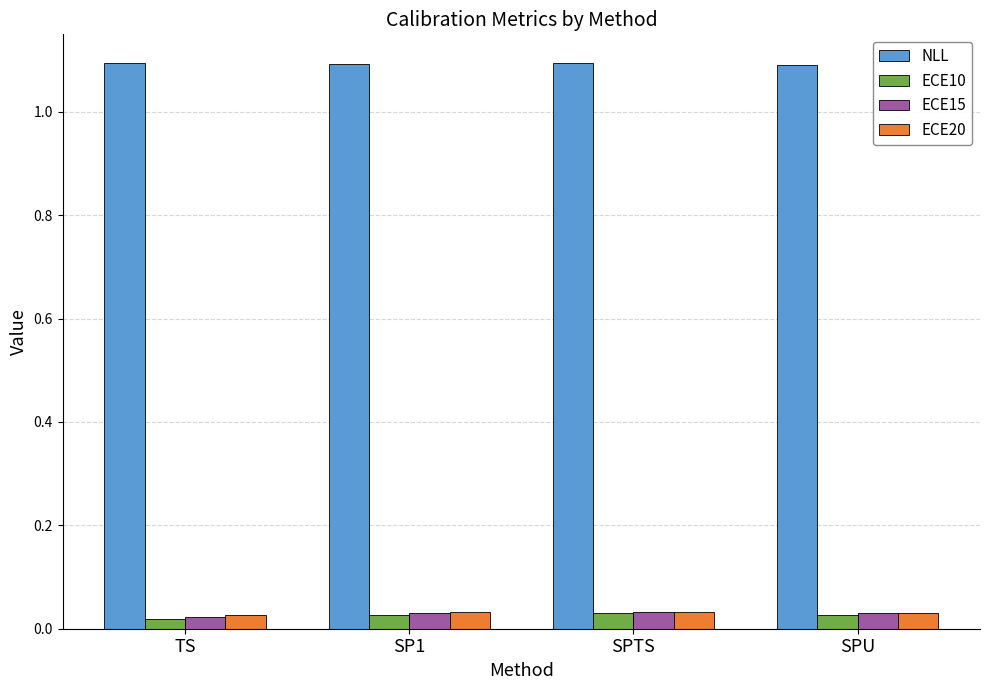

What is the average value of the NLL series?

1.1